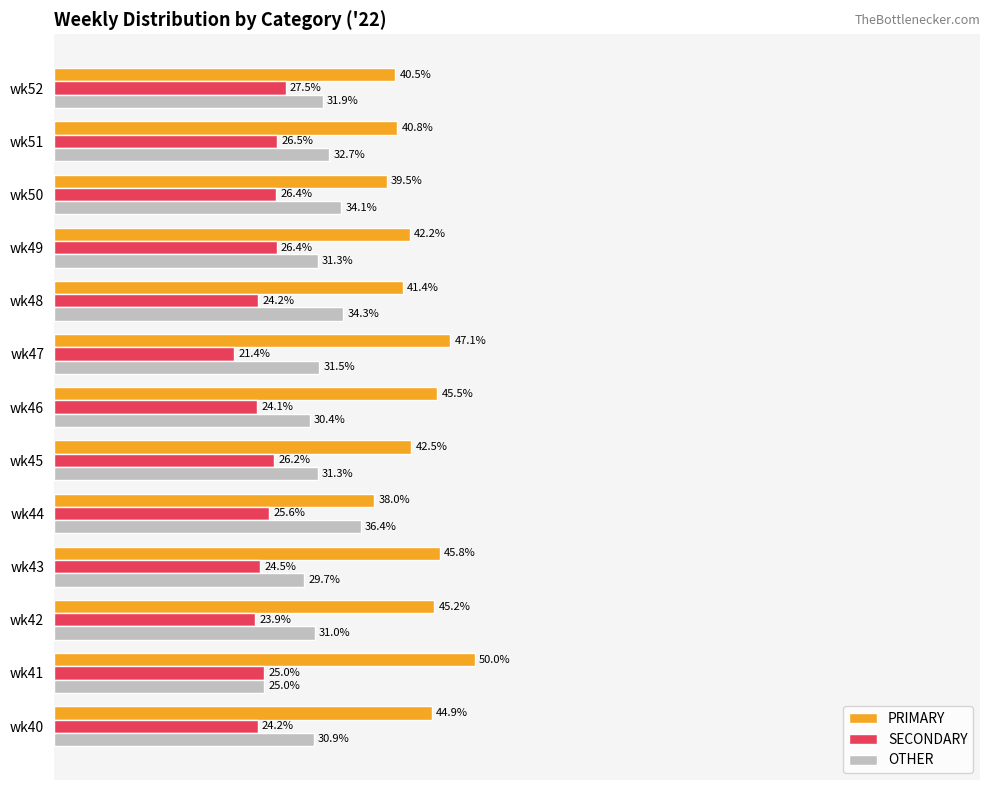

At which category does the chart reach its peak across all series?

wk41